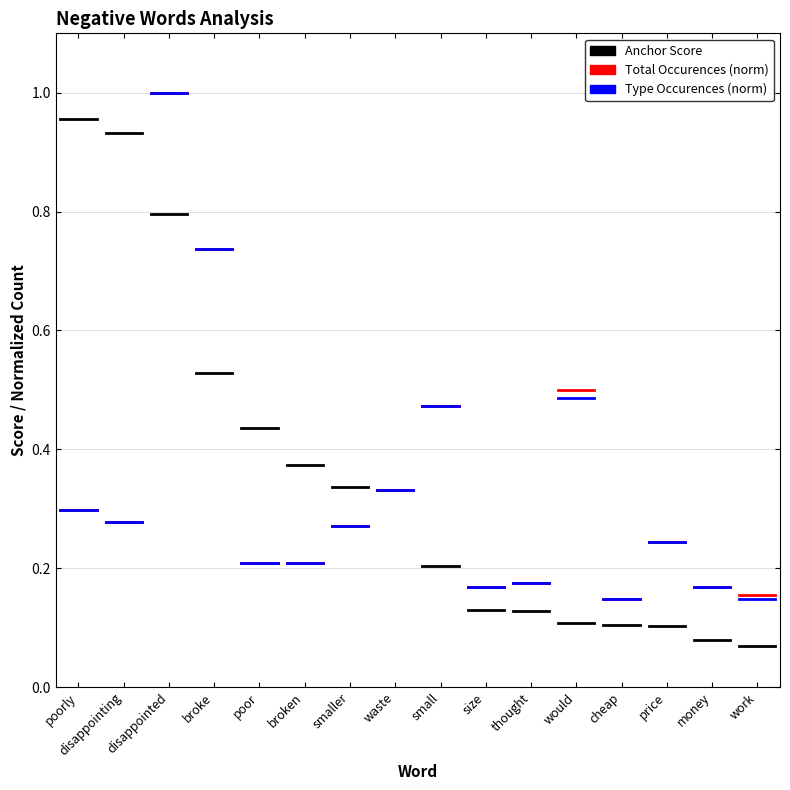

Is it true that anchor score equals 0.4 at disappointing?

False